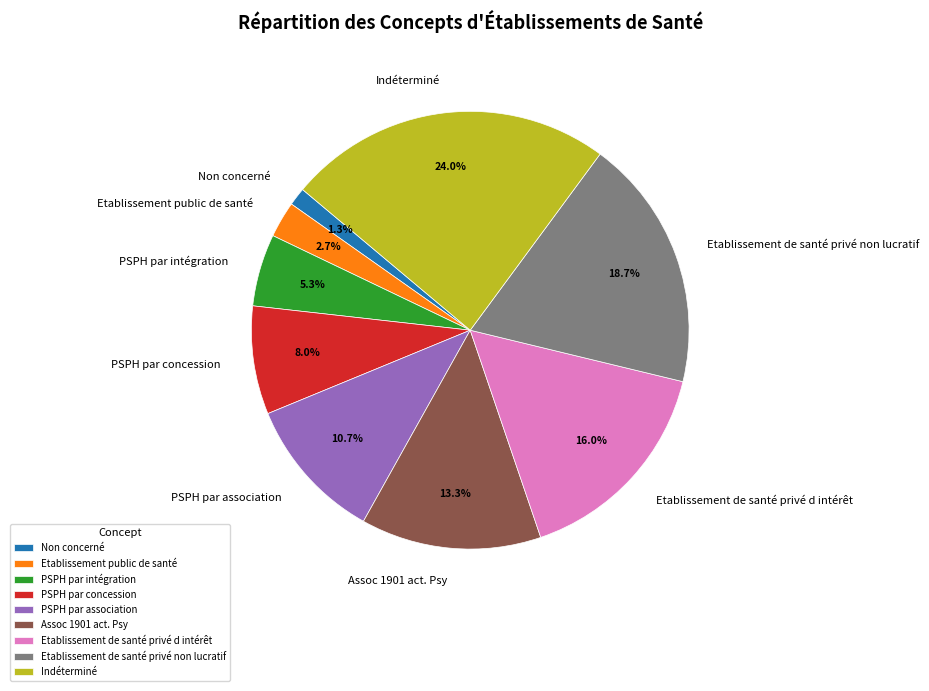

Approximately how many times larger is the value at Etablissement de santé privé d intérêt compared to Indéterminé?

0.7